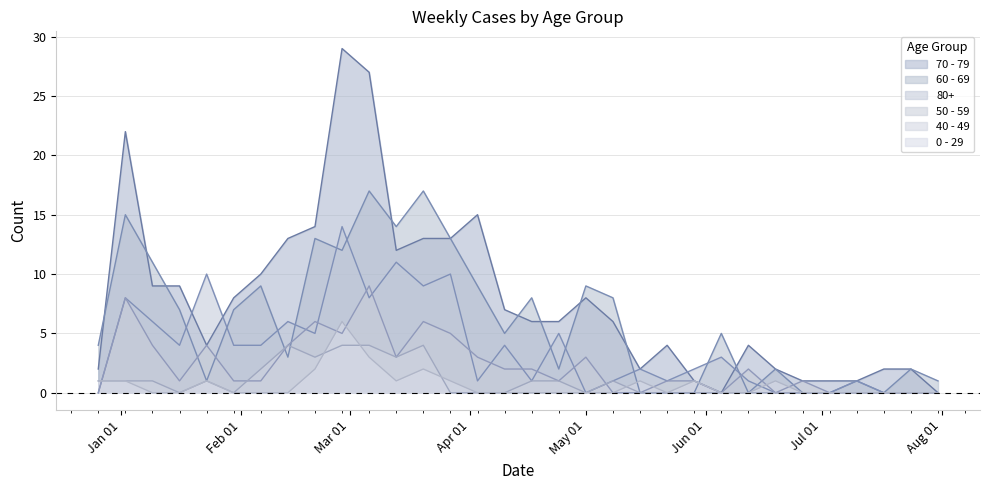

At which category does 50 - 59 reach its first local peak?

2023-01-02